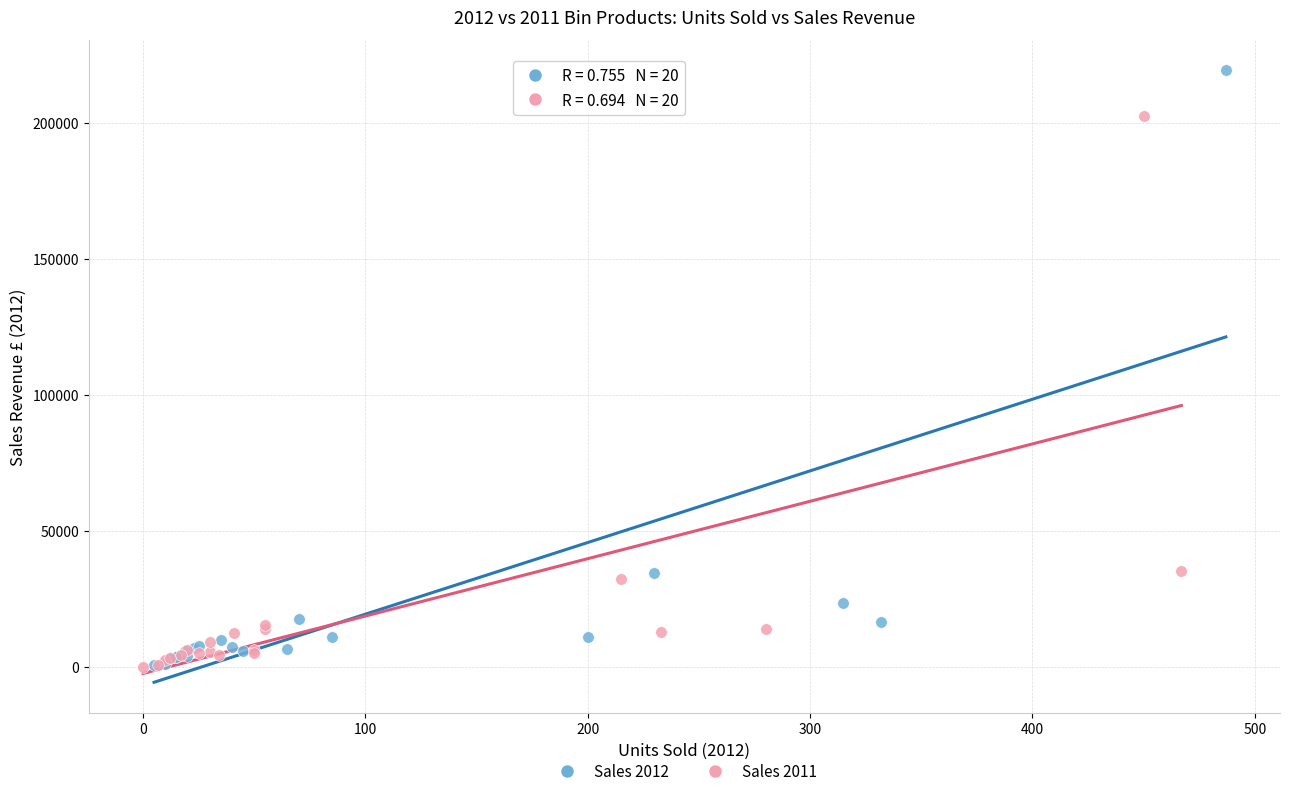

Which series contains the highest Y value?

Sales 2012